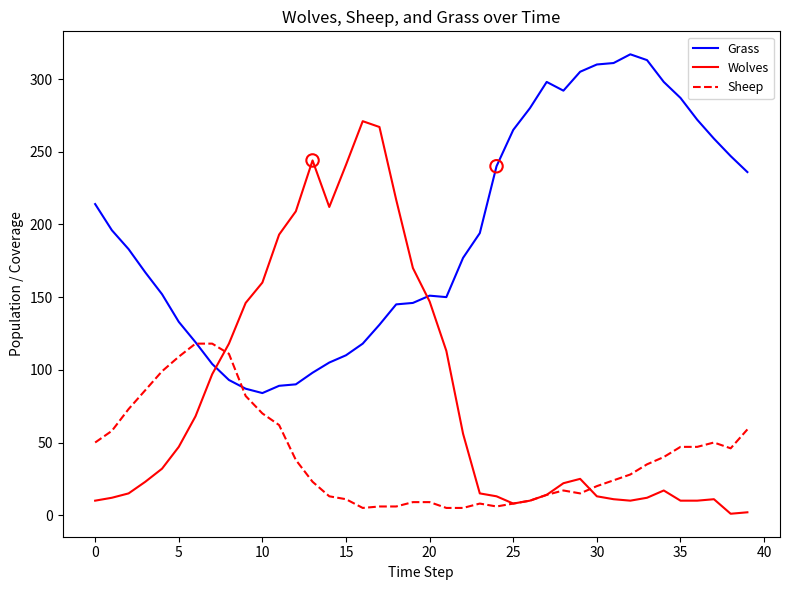

Which series has the largest total across all categories?

Grass